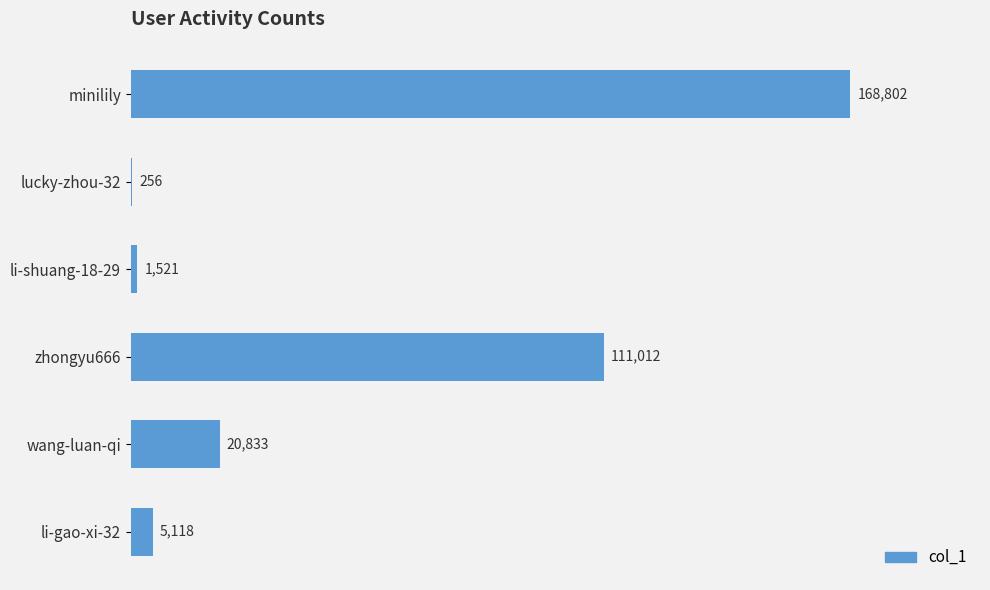

What is the change in value from lucky-zhou-32 to zhongyu666?

+110756